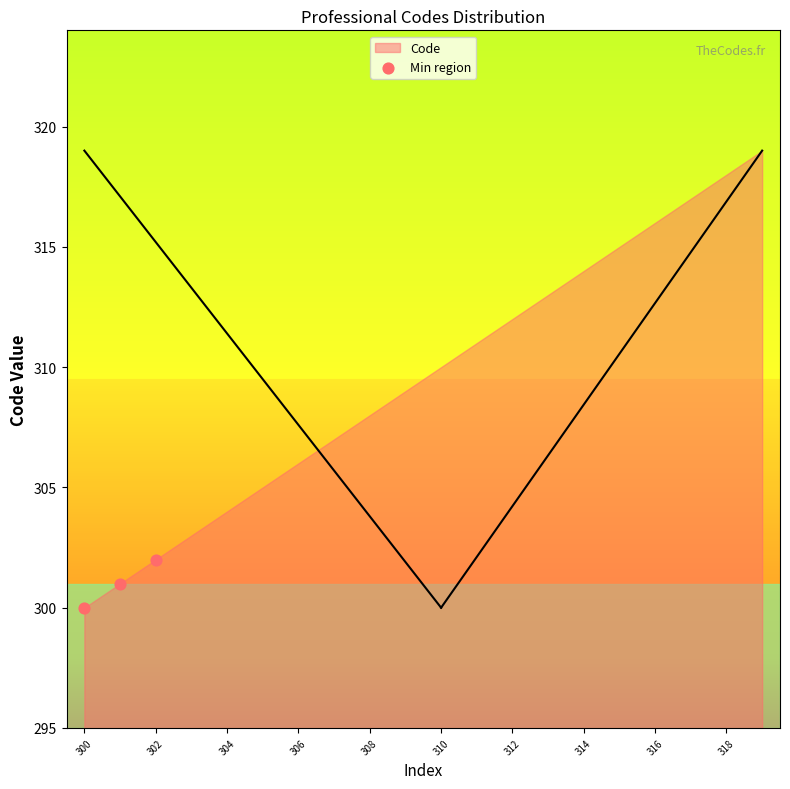

What is the average Y value?

301